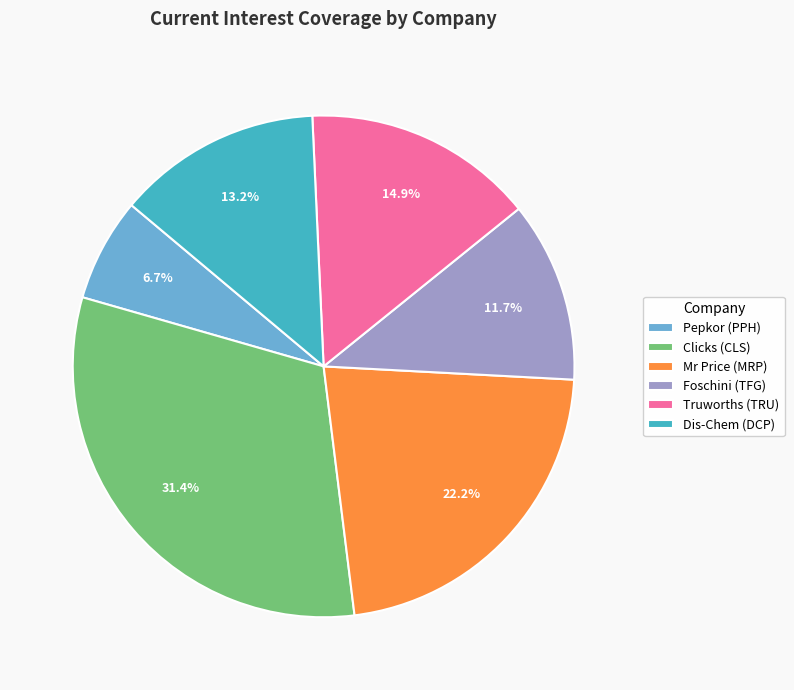

What percentage is NOT represented by Mr Price (MRP)?

77.8%